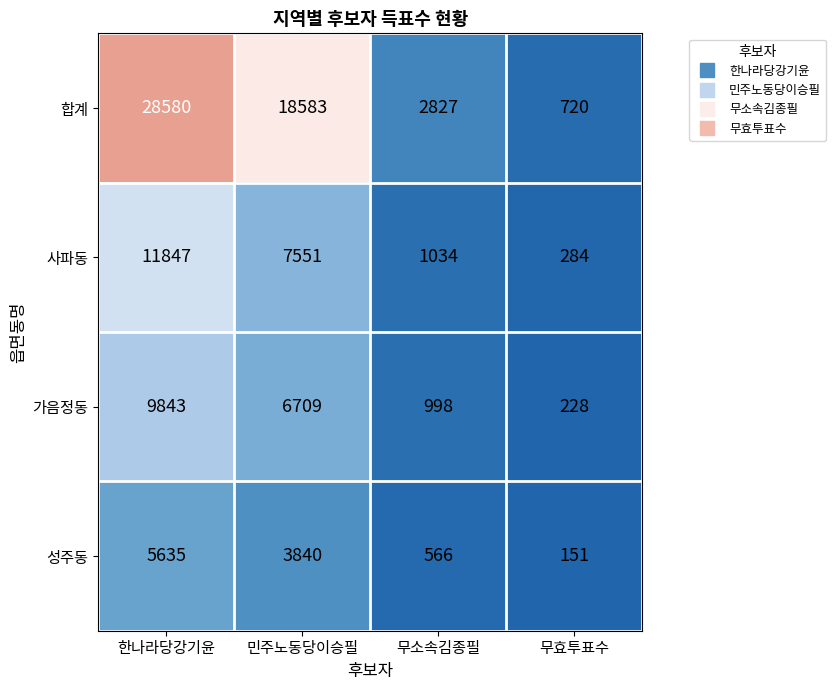

What is the lowest value of the 가음정동 series?

228